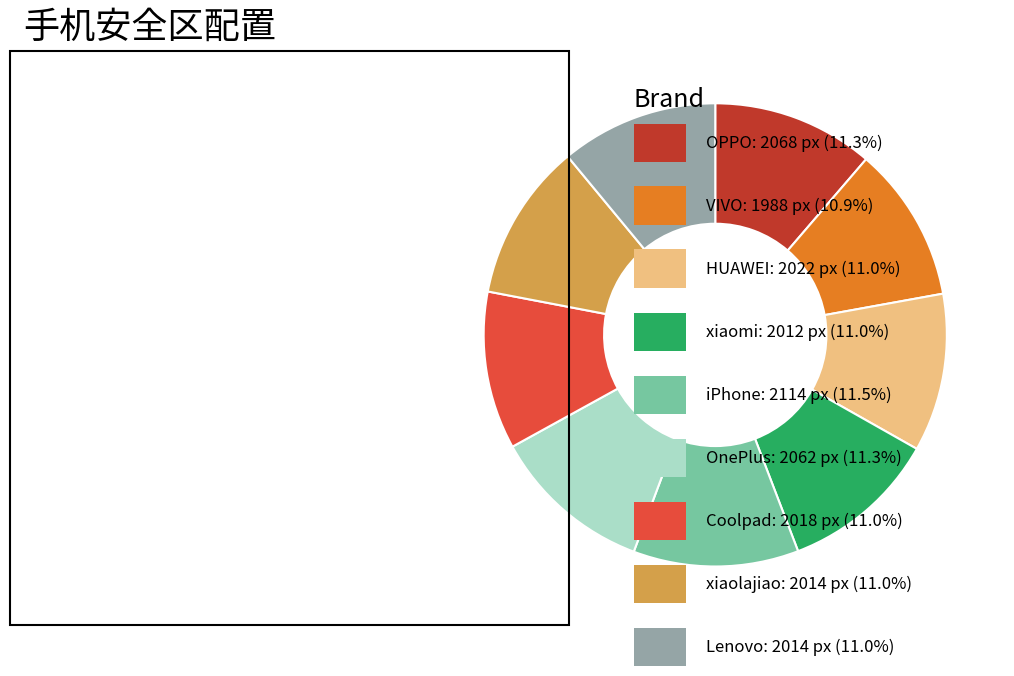

Does any single category account for the majority?

No